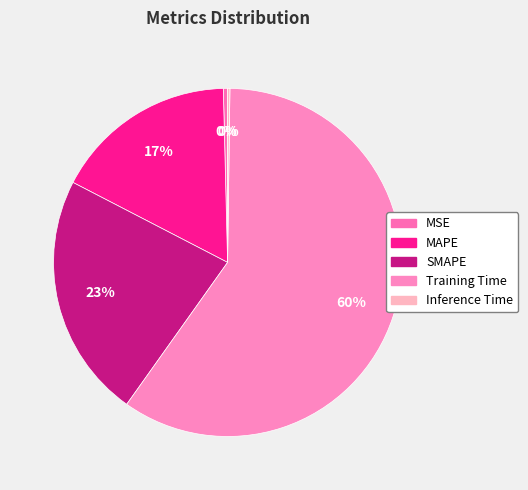

Rank the categories by value from lowest to highest.

Inference Time, MSE, MAPE, SMAPE, Training Time